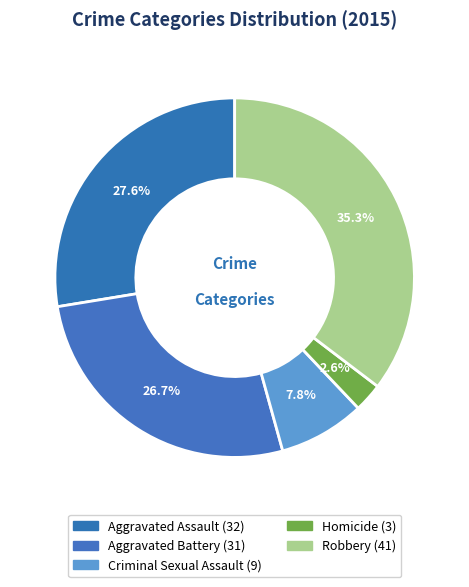

Approximately how many times larger is the value at Aggravated Battery compared to Aggravated Assault?

1.0